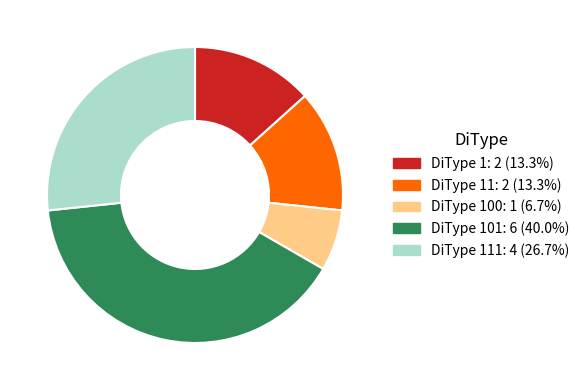

Do DiType 111: 4 (26.7%) and DiType 100: 1 (6.7%) together represent more than half of the pie?

No